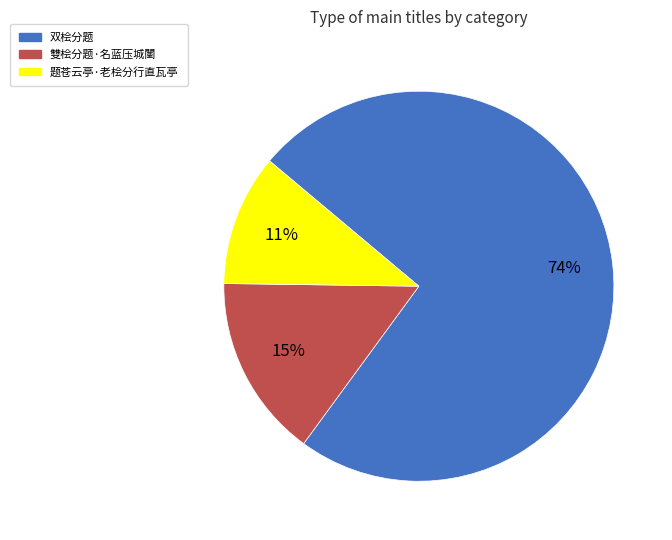

Does any single category account for the majority?

Yes